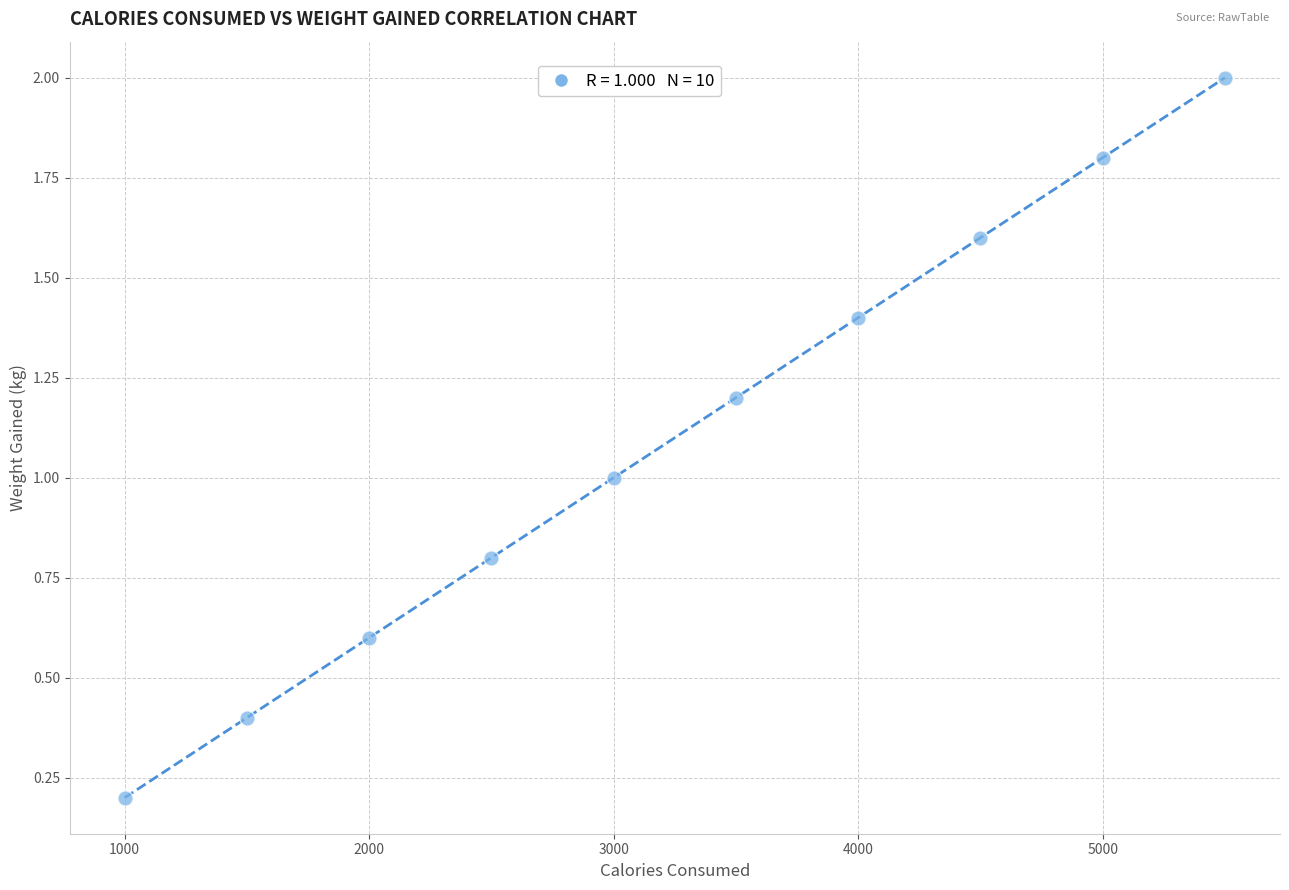

What is the range of Y values (max minus min)?

1.8